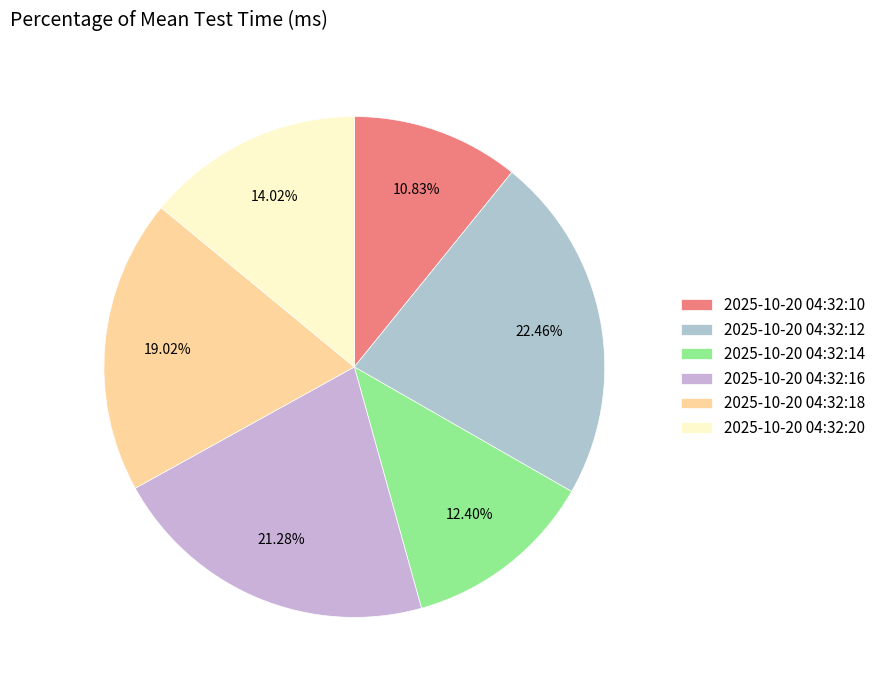

Do 2025-10-20 04:32:18 and 2025-10-20 04:32:20 together represent more than half of the pie?

No